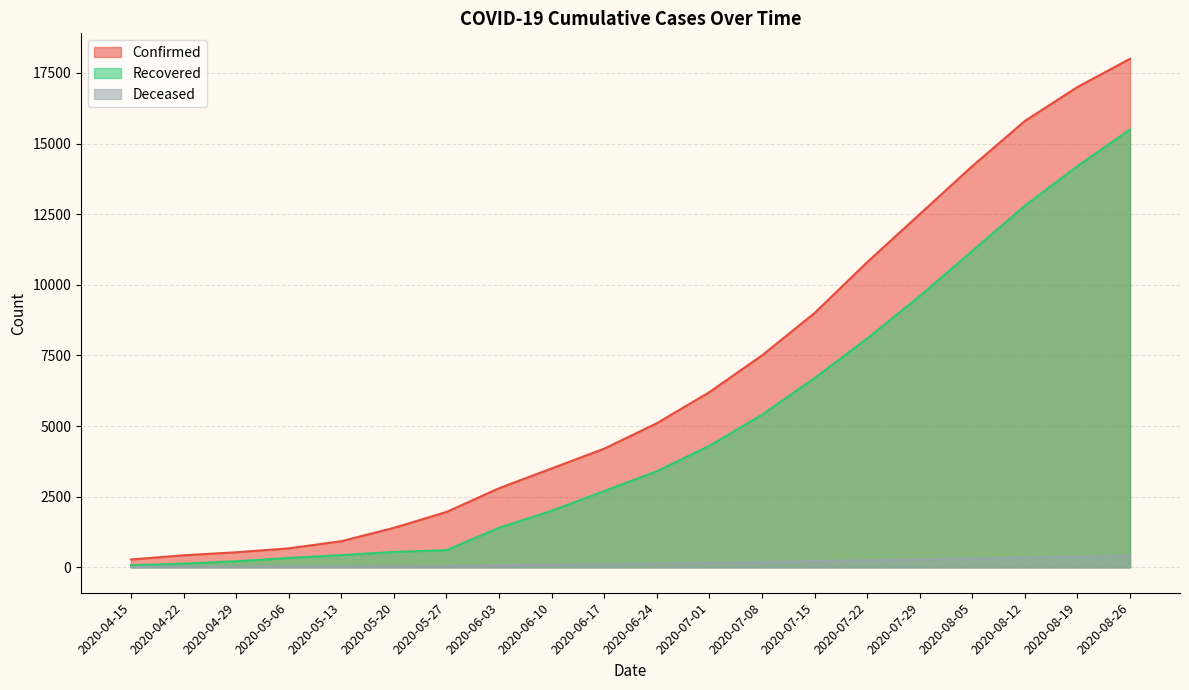

True or false: Recovered has more than 0 points higher than both neighbors.

False